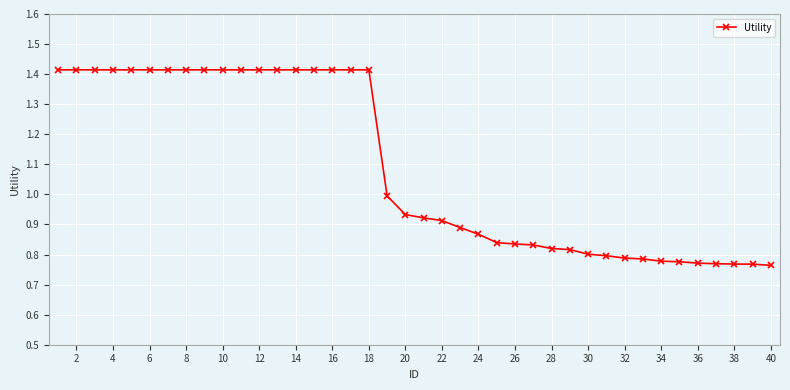

What is the difference between the maximum and minimum values?

0.7